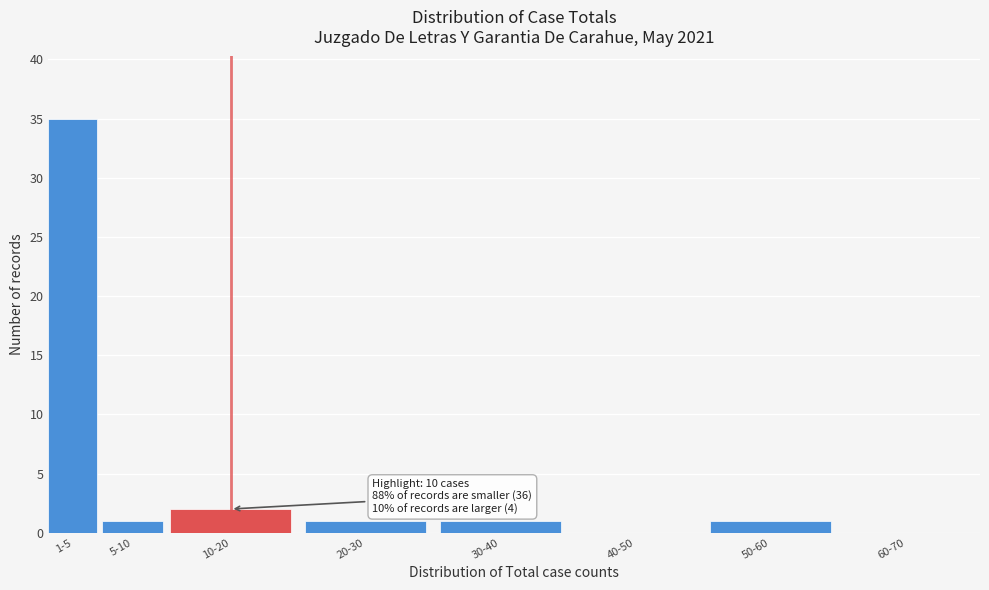

Reading left to right, extract all data points from this chart.

1-5=35	5-10=1	10-20=2	20-30=1	30-40=1	40-50=0	50-60=1	60-70=0